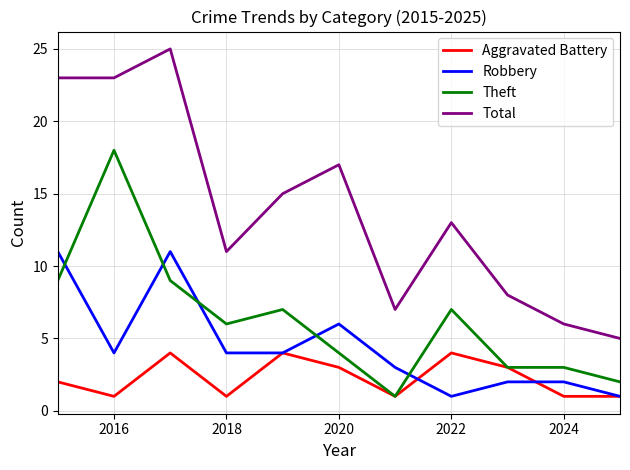

What is the minimum value shown in the chart?

1